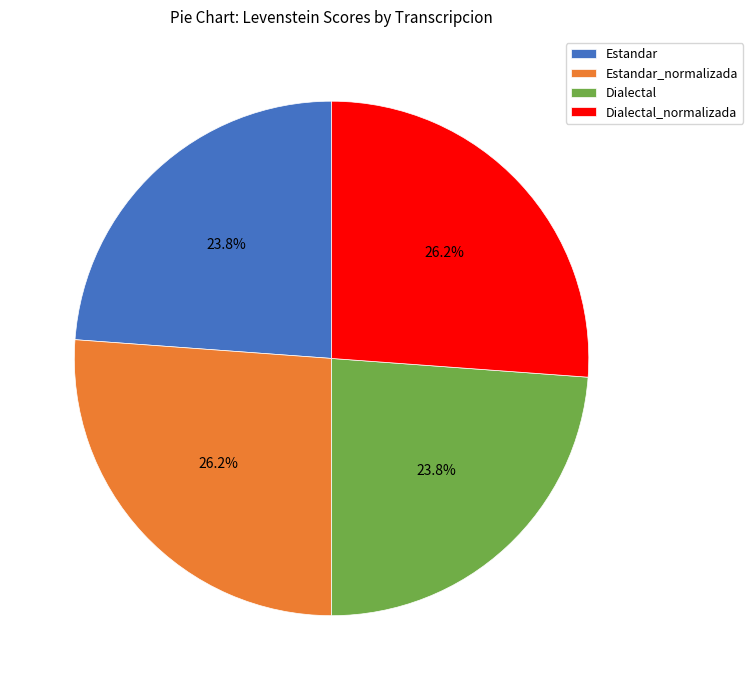

How much of the chart is everything except Dialectal?

76.2%